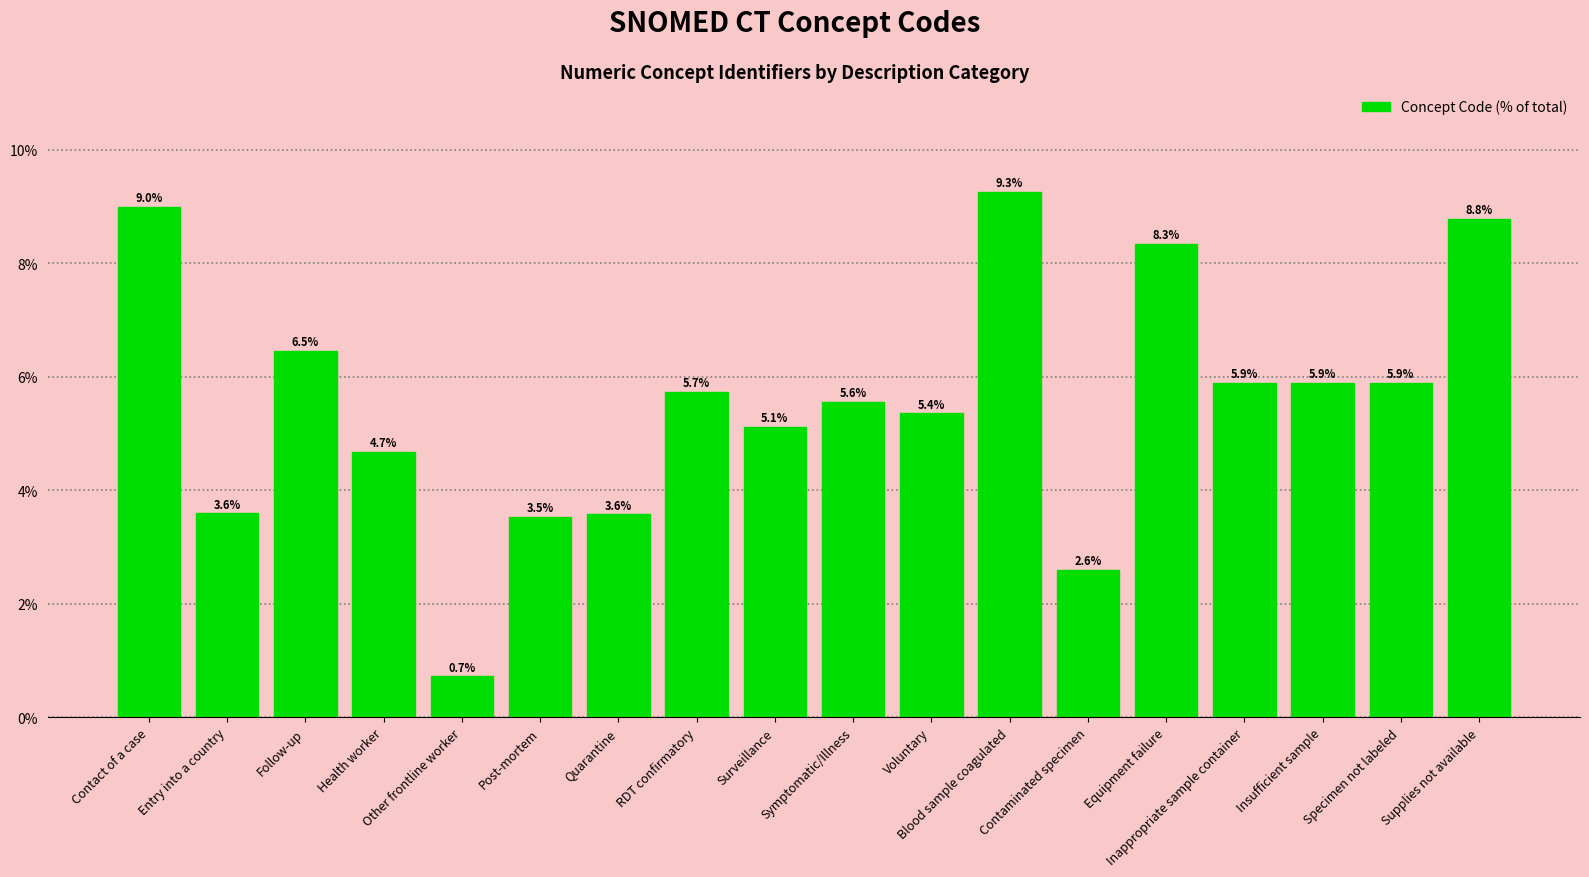

What is the change in value from Other frontline worker to Supplies not available?

+8.1